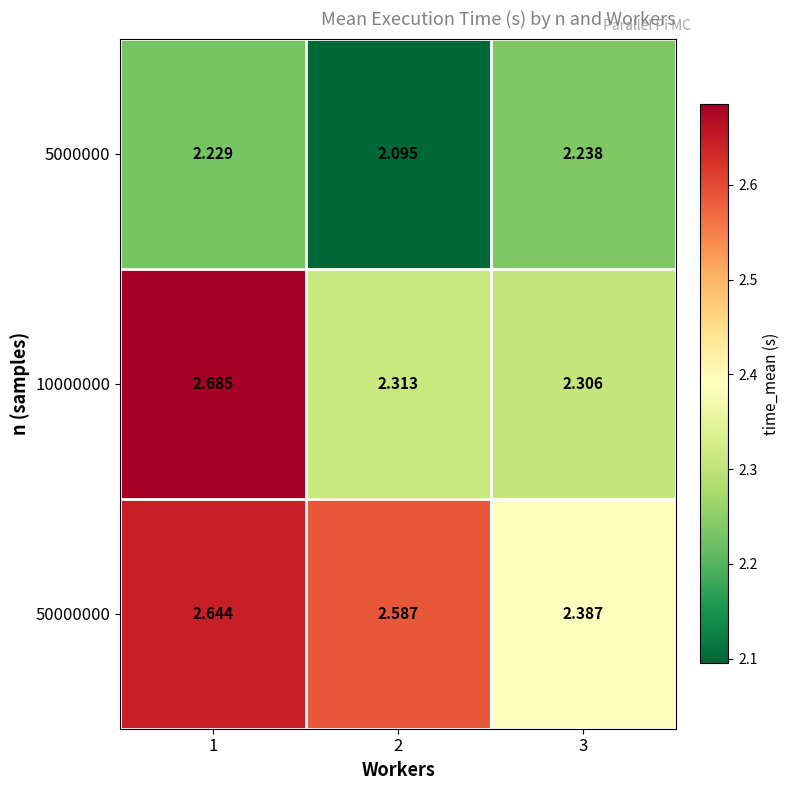

Is the value of 5000000 at 3 greater than the value of 10000000 at 3?

No